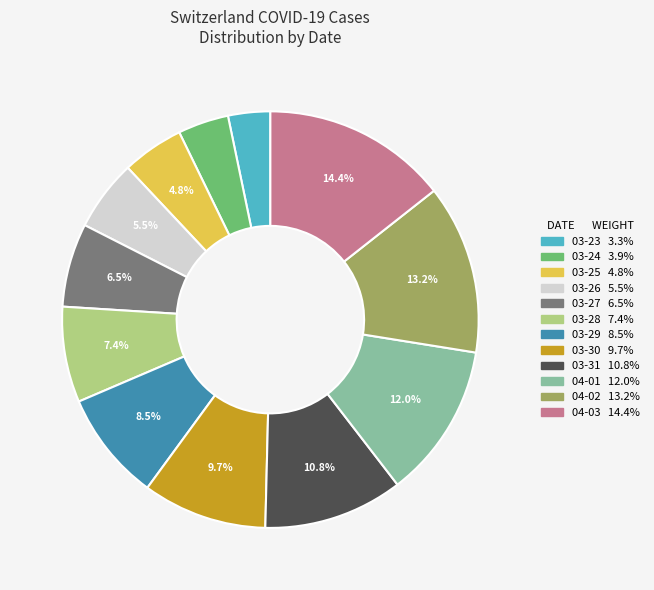

Is there any slice that represents more than half of the pie?

No